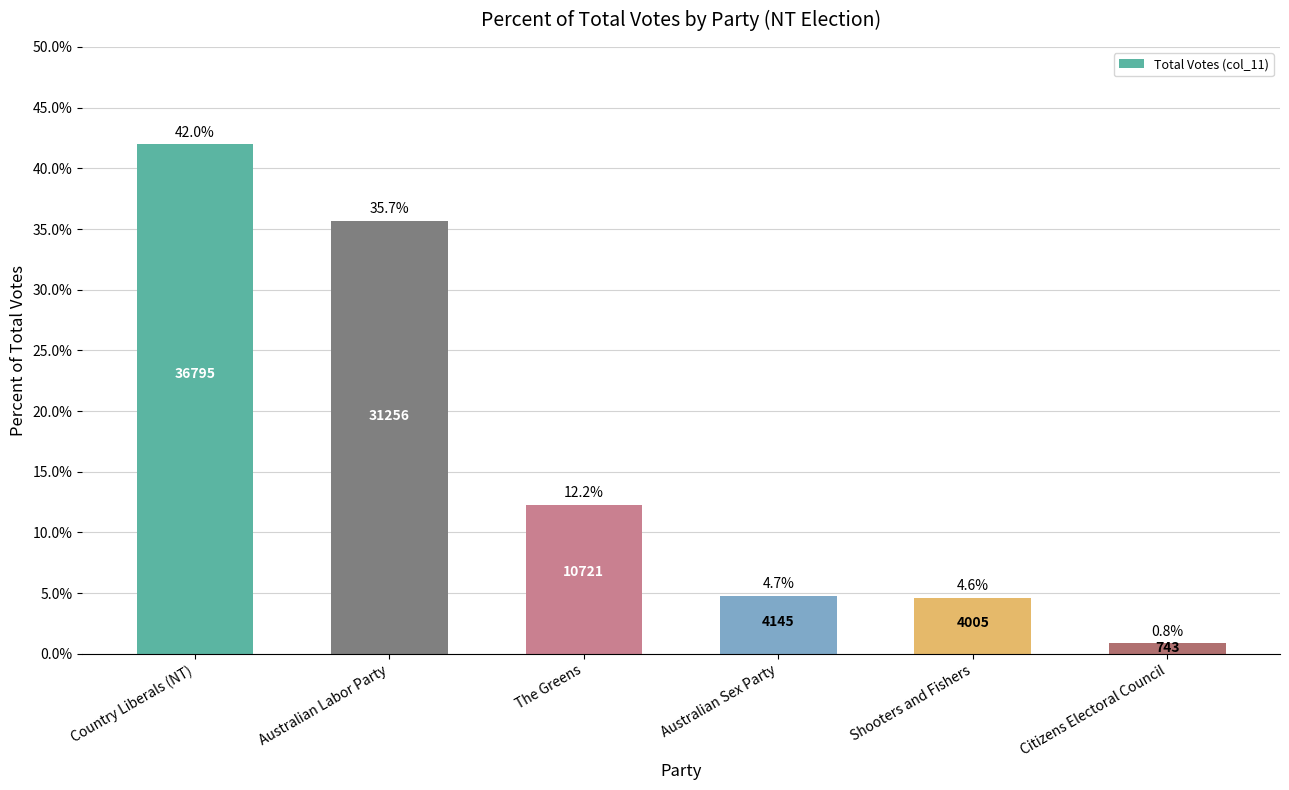

Reading left to right, list all the values displayed in this chart.

42.0	35.7	12.2	4.7	4.6	0.8